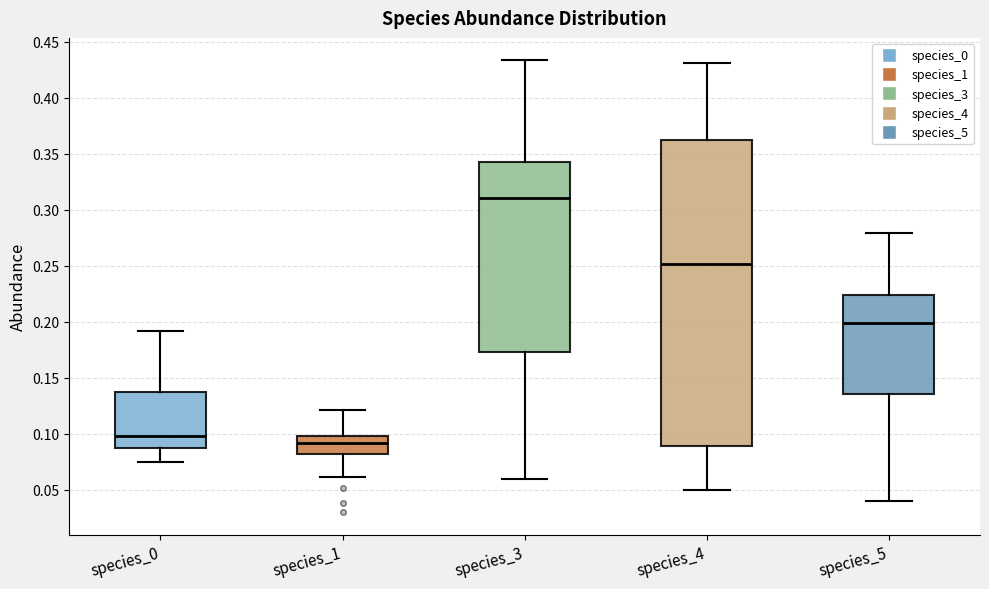

Reading left to right, transcribe this box plot: for each box, give where its median line is, the range the box spans, and where its two whiskers end, as read against the y-axis. The values are not printed on the chart, so give them approximately, as read against the axis.

species_0: median 0.100, box 0.090 to 0.135, whiskers 0.075 to 0.190
species_1: median 0.090, box 0.080 to 0.100, whiskers 0.060 to 0.120
species_3: median 0.310, box 0.175 to 0.345, whiskers 0.060 to 0.435
species_4: median 0.250, box 0.090 to 0.365, whiskers 0.050 to 0.430
species_5: median 0.200, box 0.135 to 0.225, whiskers 0.040 to 0.280